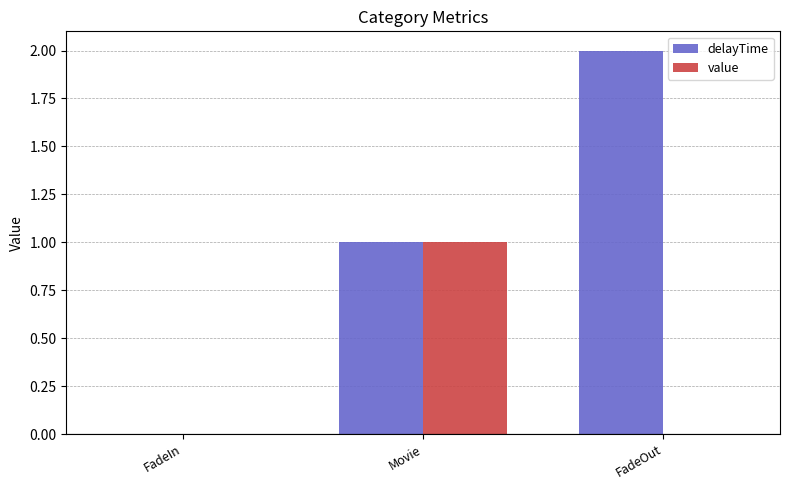

How many data points does each series have?

3